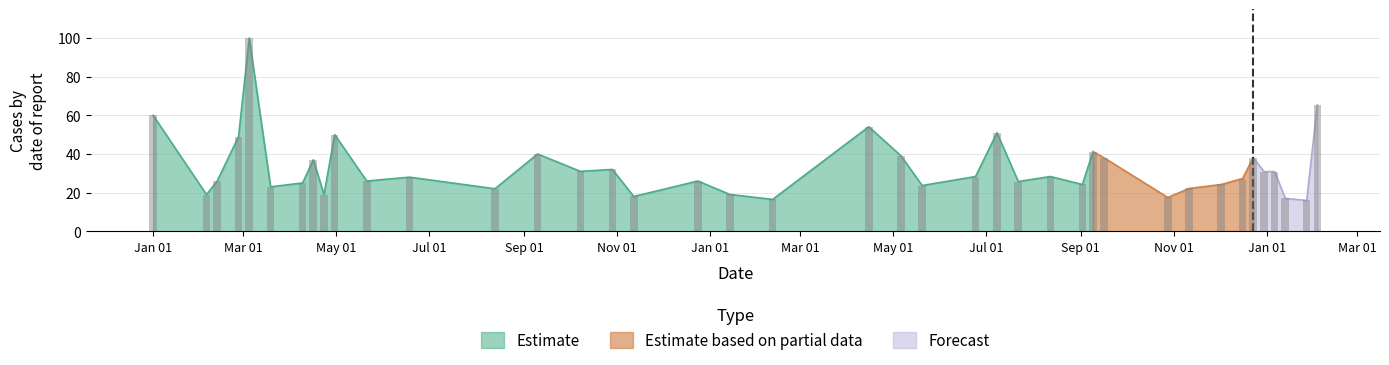

Does the chart contain any negative values?

No